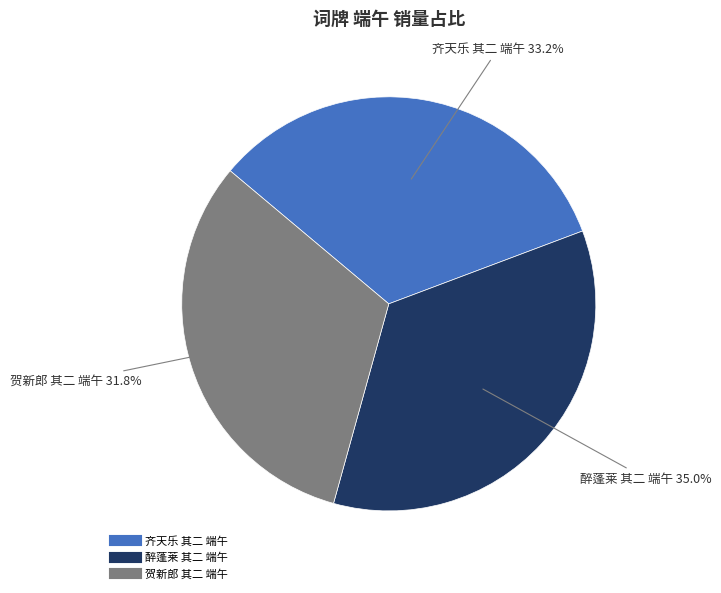

Is 醉蓬莱 其二 端午 the majority of the pie?

No